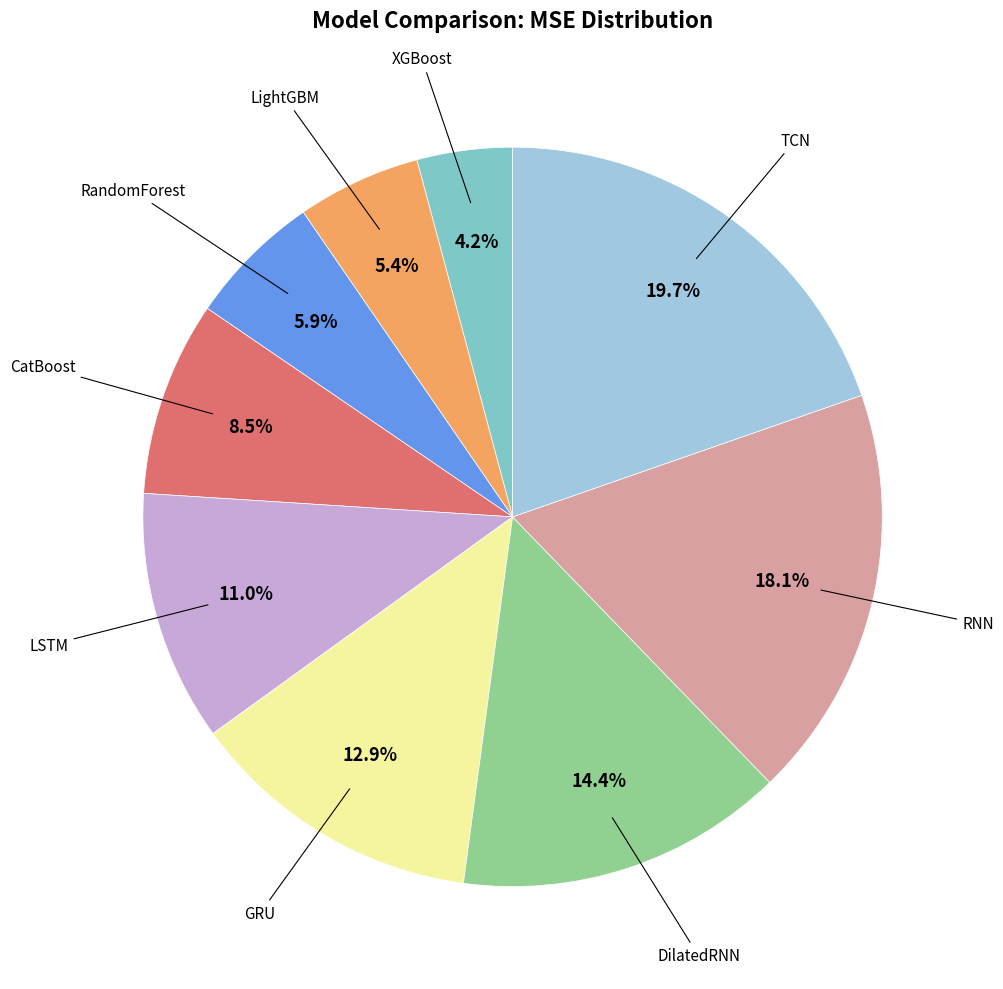

How many slices are in this pie chart?

9